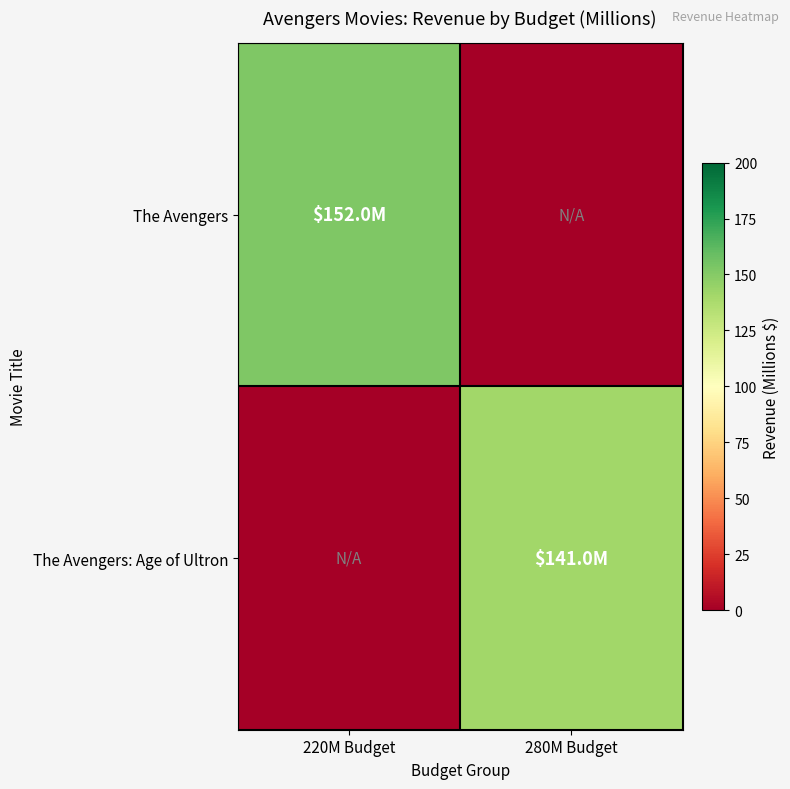

How many categories are shown in the chart?

2